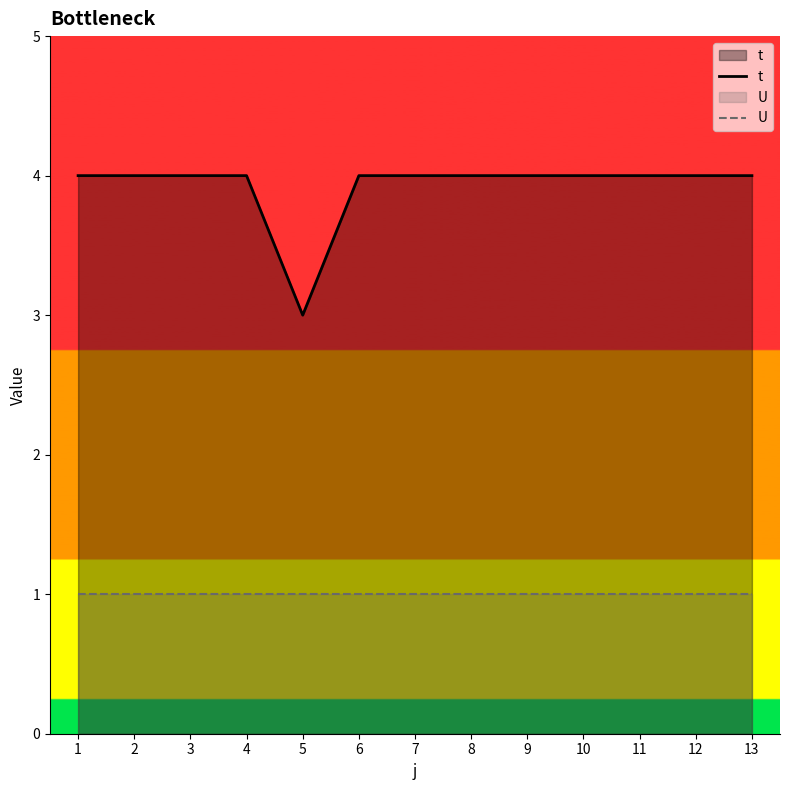

What is the approximate value of t at 13?

4